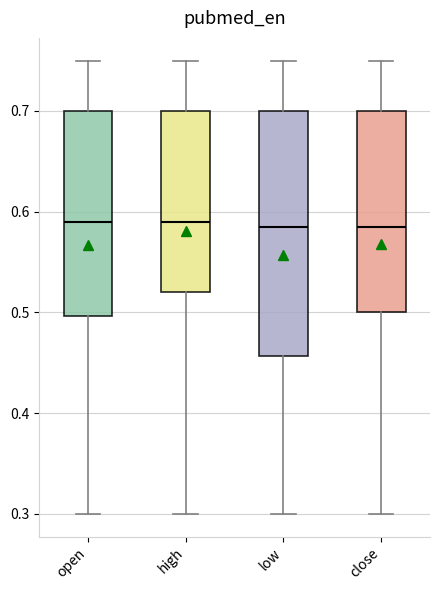

Comparing the boxes themselves (not the whiskers), which one is the tallest?

low